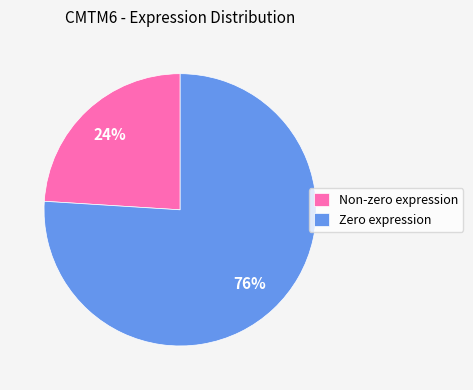

Is the sum of Zero expression and Non-zero expression greater than half?

Yes